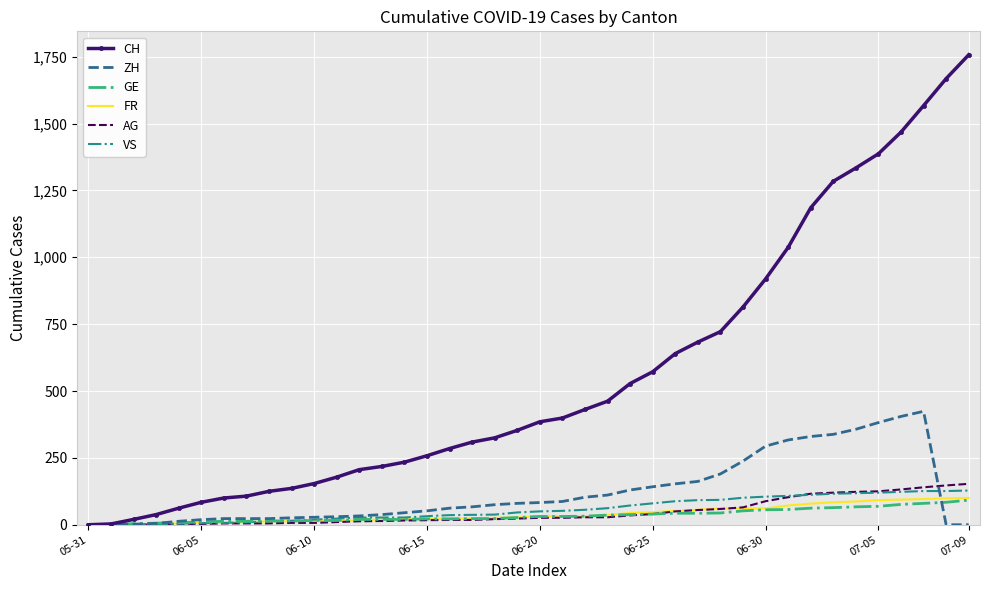

What is the maximum value shown in the chart?

1757